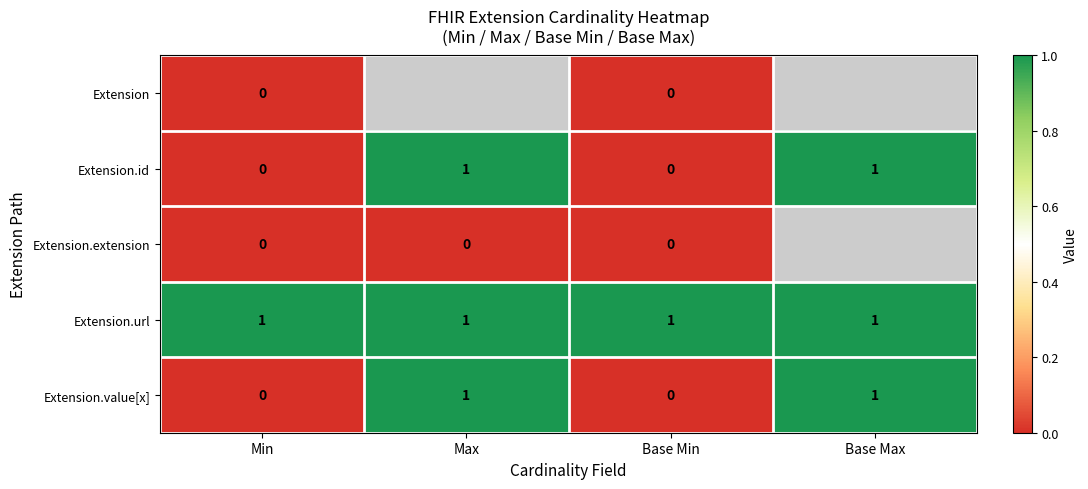

Is the value of Extension.url at Max greater than the value of Extension.extension at Max?

Yes